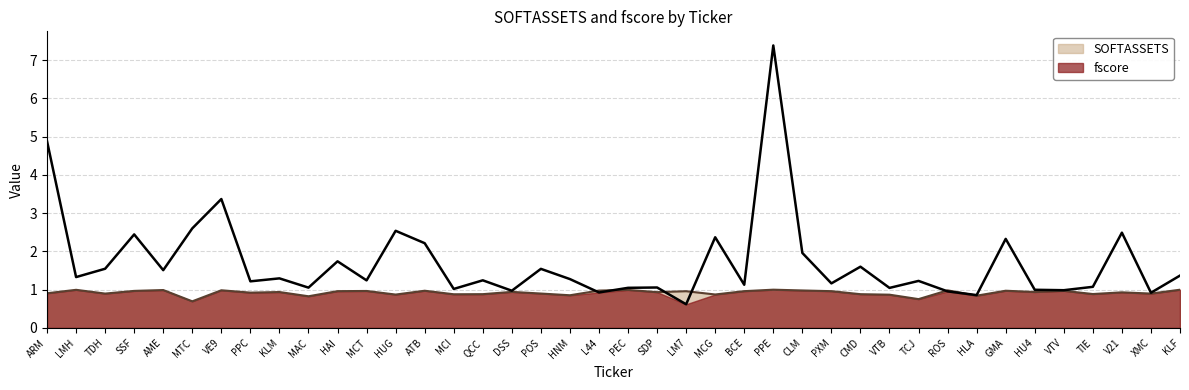

What is the label of the 35th point from the right?

MTC